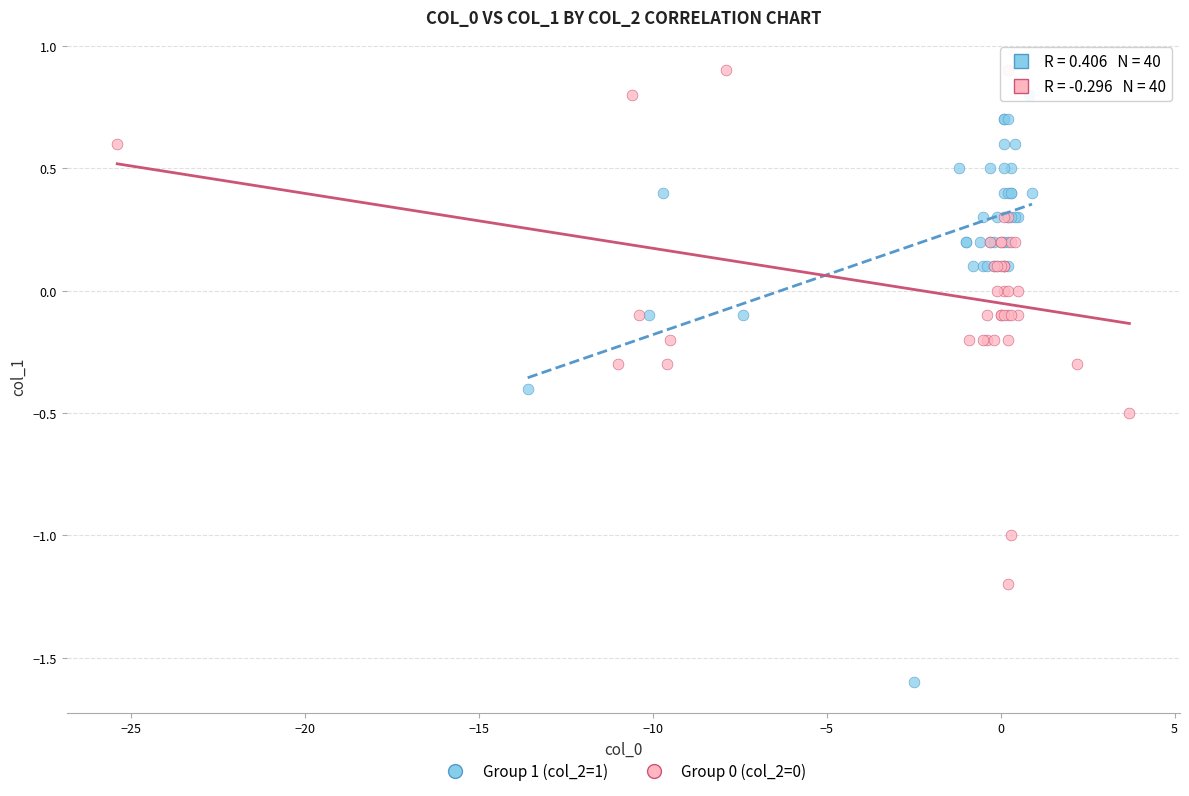

Which series has the widest spread of Y values?

Group 1 (col_2=1)